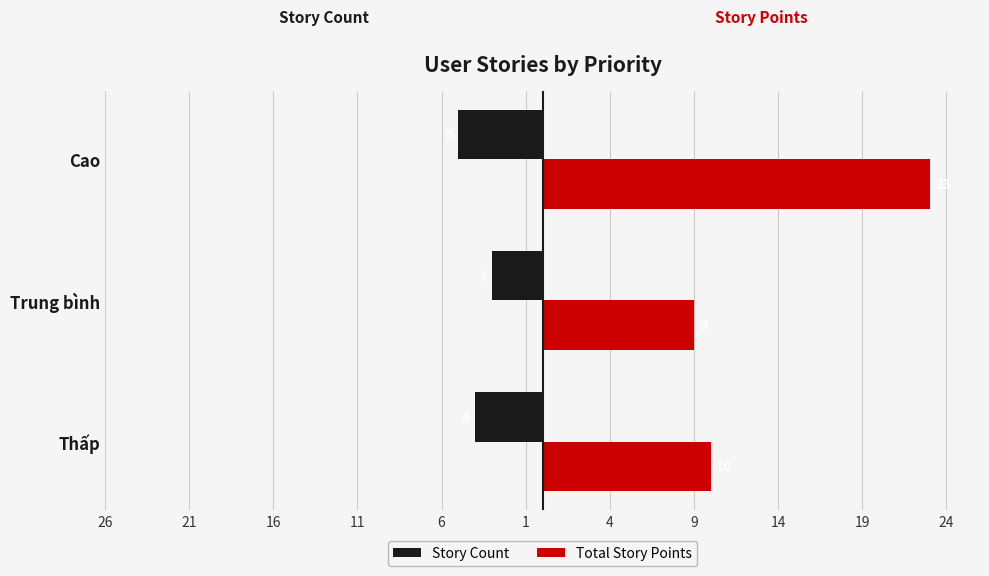

Rank the series by their average value, from lowest to highest.

Story Count, Total Story Points